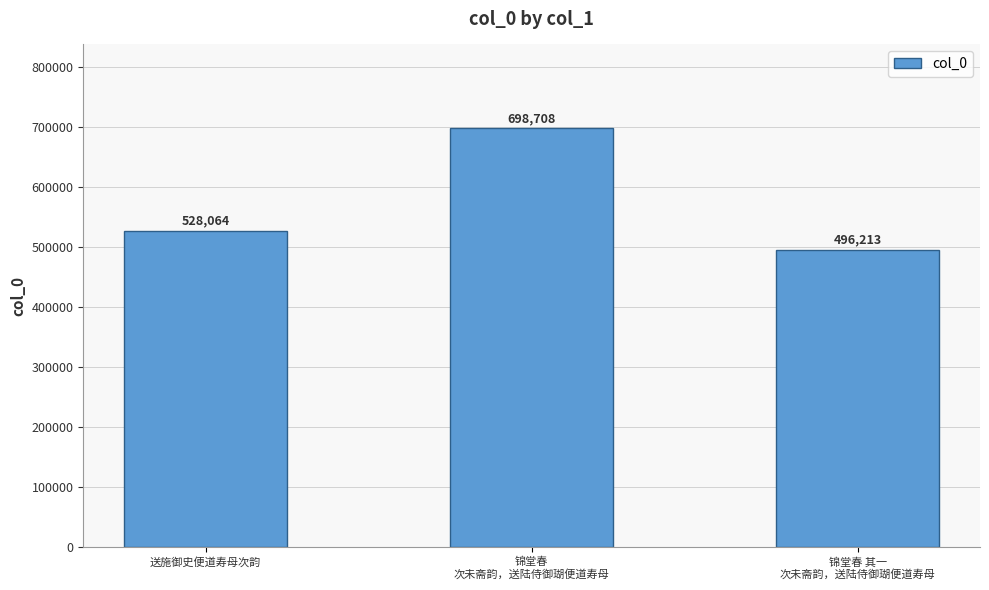

List the labels in order of value, smallest first.

锦堂春 其一
次未斋韵，送陆侍御瑚便道寿母, 送施御史便道寿母次韵, 锦堂春
次未斋韵，送陆侍御瑚便道寿母